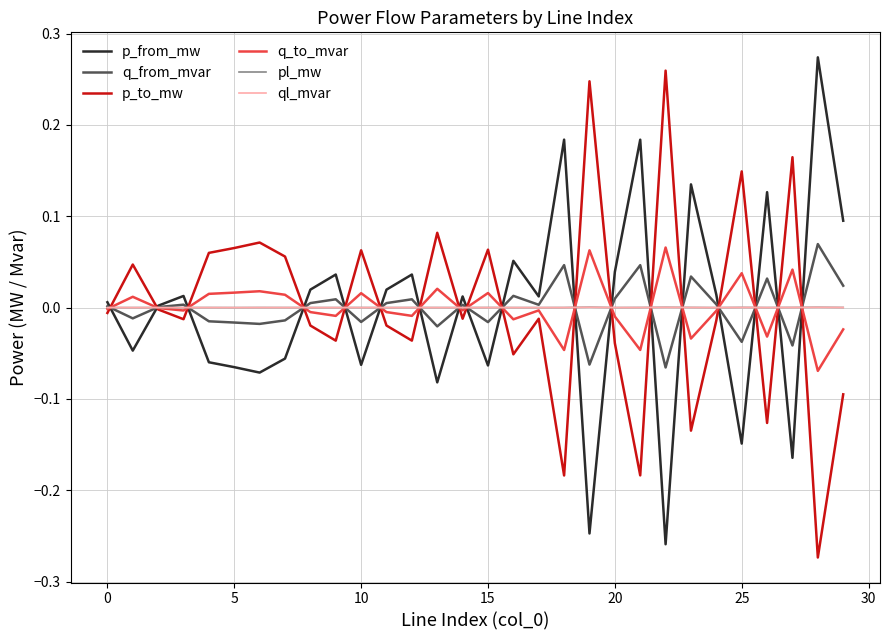

Count the number of data series in this chart.

6